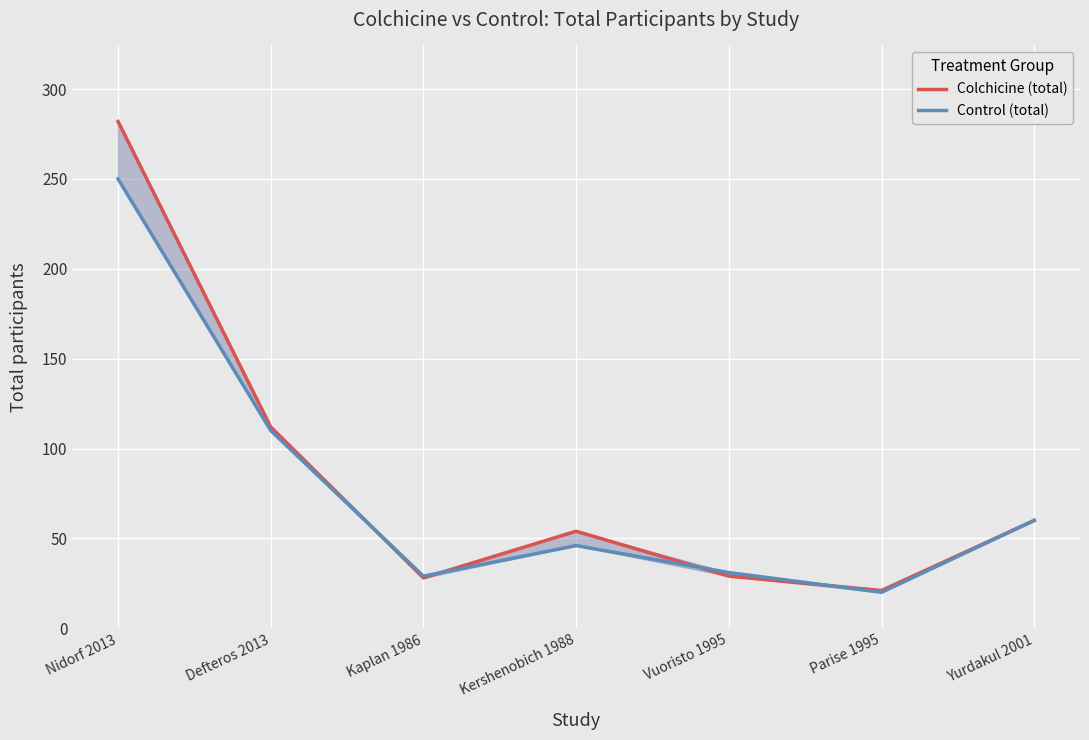

At Kaplan 1986, list the series in order from smallest to largest.

Colchicine (total), Control (total)